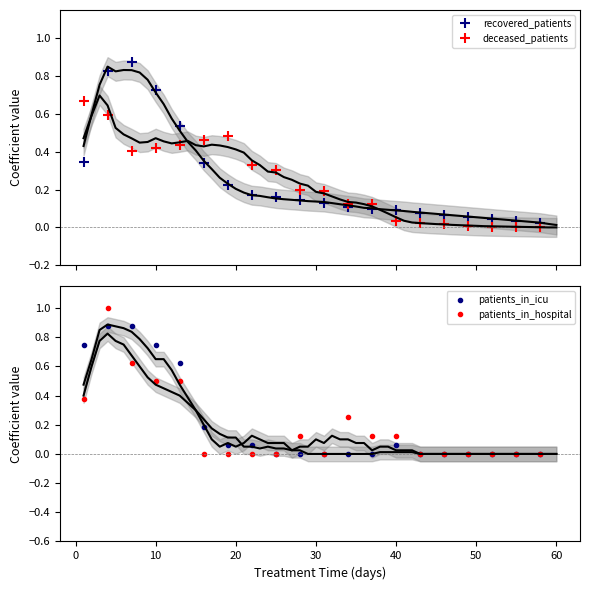

True or false: recovered_patients and deceased_patients intersect in this chart.

True